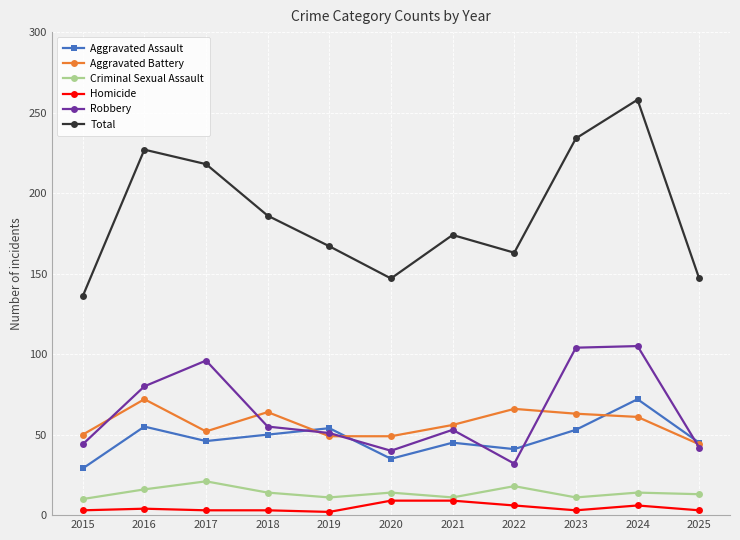

The Aggravated Battery series shows 10 at 2025. True or false?

False